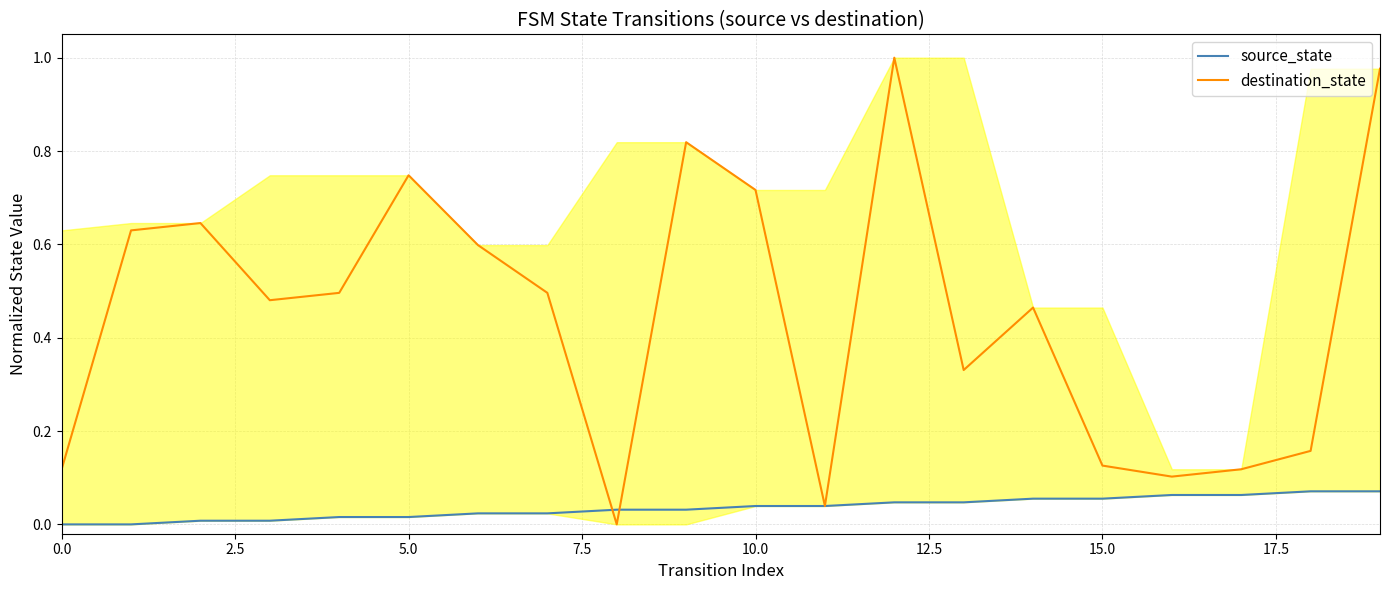

Between 10.0 and 12, which series saw the biggest shift?

destination_state